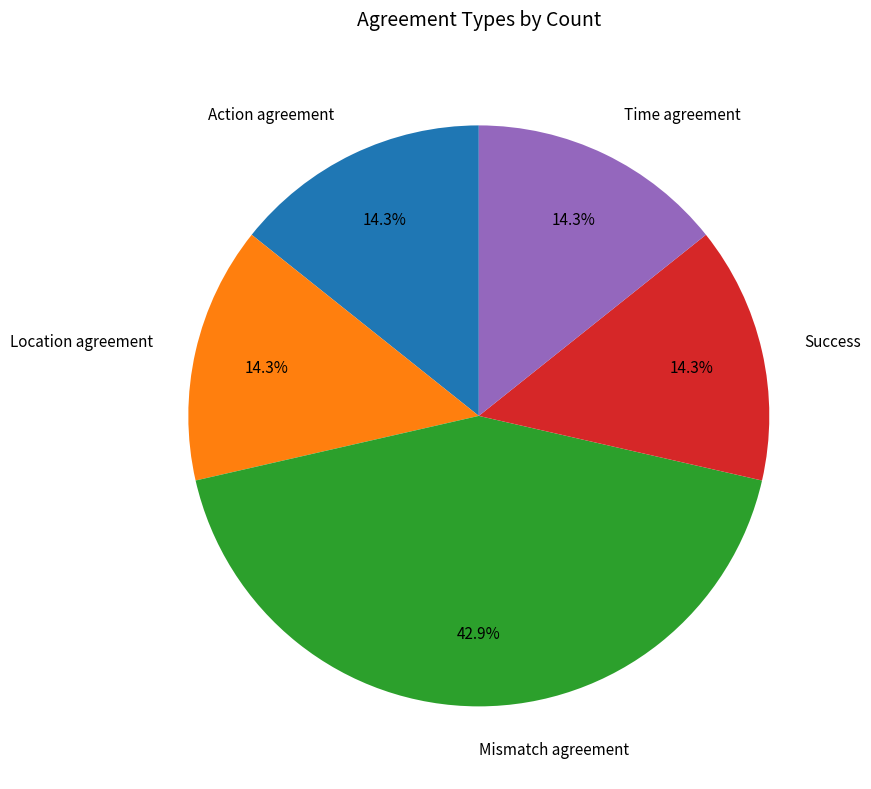

What is the largest slice in the pie chart?

Mismatch agreement